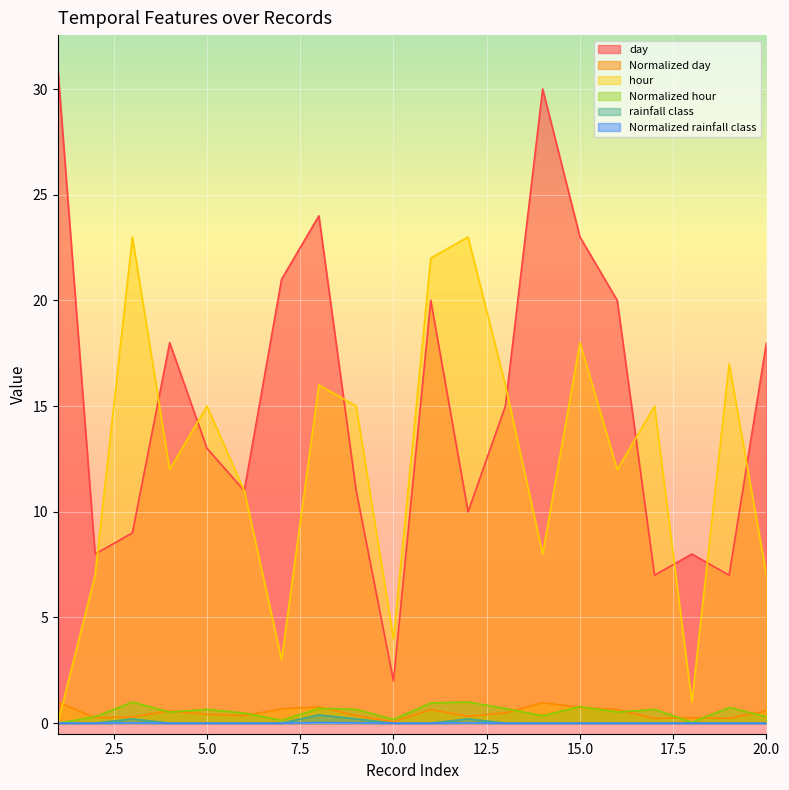

What is the spread (max minus min) of values at 20.0?

18.0